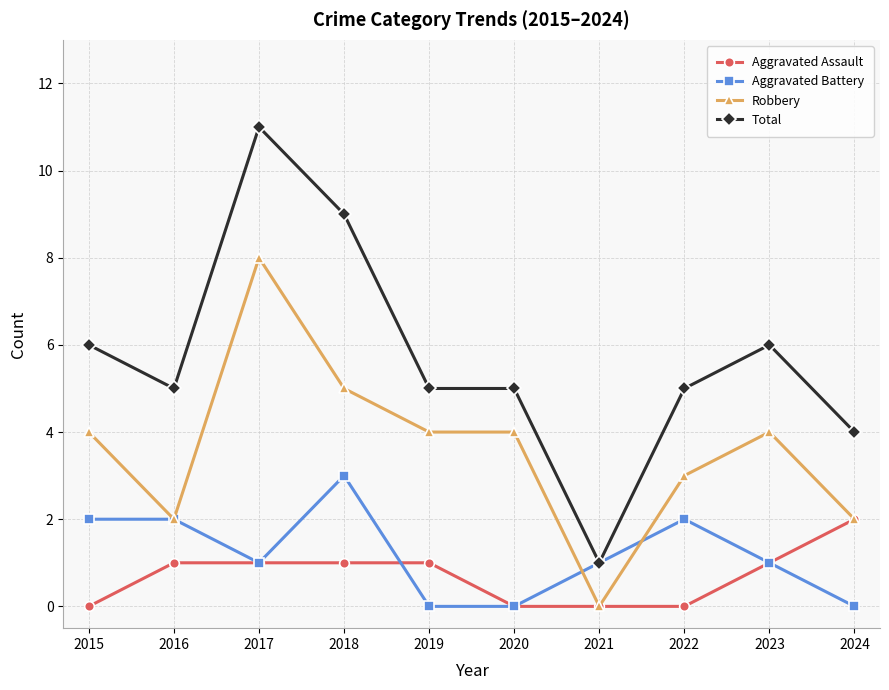

Which series has the largest range (max minus min)?

Total